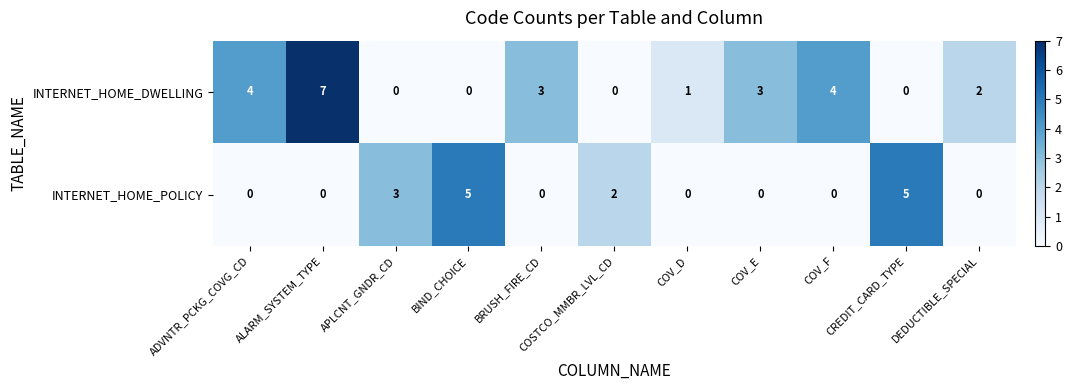

Which series has the widest spread of values?

INTERNET_HOME_DWELLING